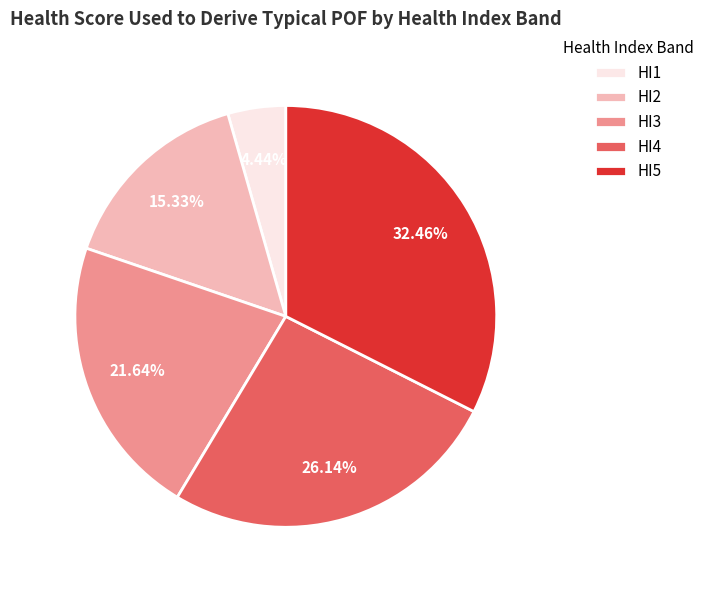

To the nearest percent, what is the difference between the largest and smallest slice percentages?

28%